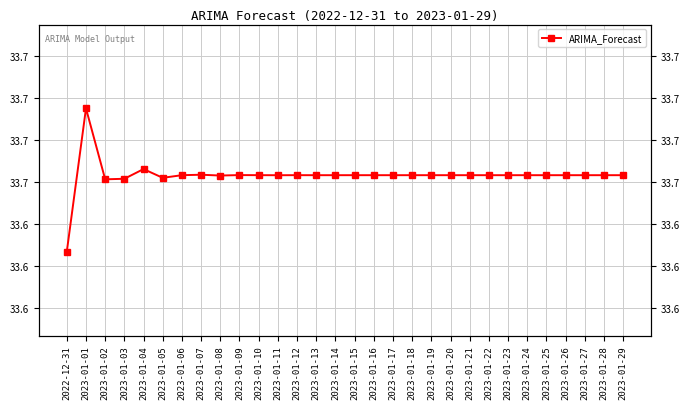

Reading right to left, extract all data points from this chart.

2023-01-29=33.7	2023-01-28=33.7	2023-01-27=33.7	2023-01-26=33.7	2023-01-25=33.7	2023-01-24=33.7	2023-01-23=33.7	2023-01-22=33.7	2023-01-21=33.7	2023-01-20=33.7	2023-01-19=33.7	2023-01-18=33.7	2023-01-17=33.7	2023-01-16=33.7	2023-01-15=33.7	2023-01-14=33.7	2023-01-13=33.7	2023-01-12=33.7	2023-01-11=33.7	2023-01-10=33.7	2023-01-09=33.7	2023-01-08=33.7	2023-01-07=33.7	2023-01-06=33.7	2023-01-05=33.7	2023-01-04=33.7	2023-01-03=33.7	2023-01-02=33.7	2023-01-01=33.7	2022-12-31=33.6